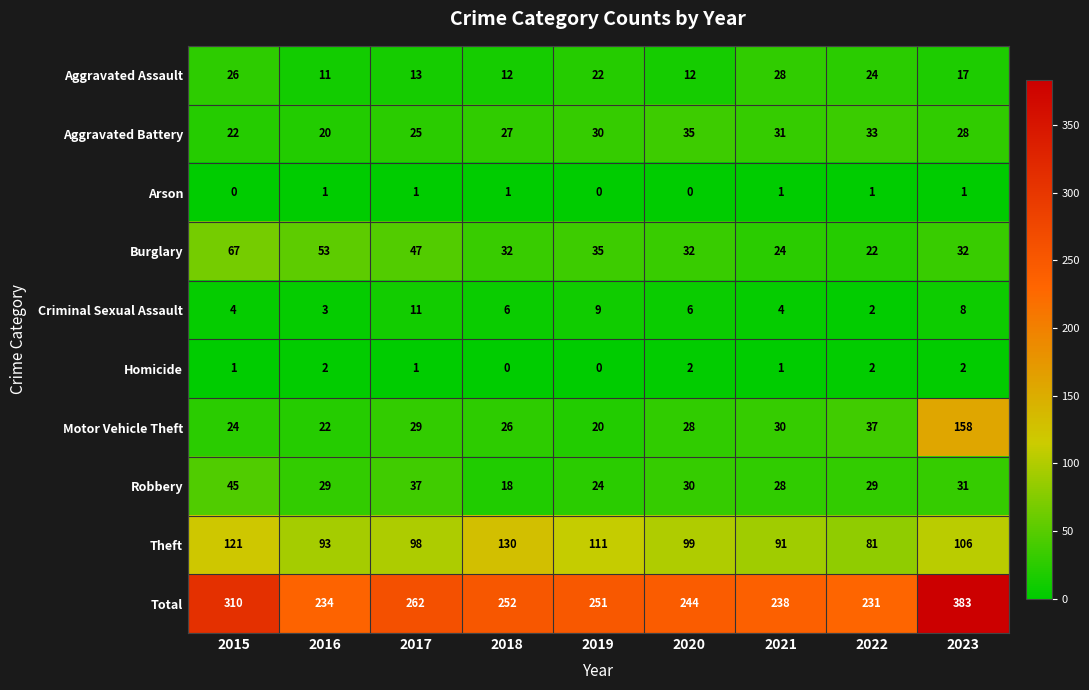

How many categories are shown in the chart?

9